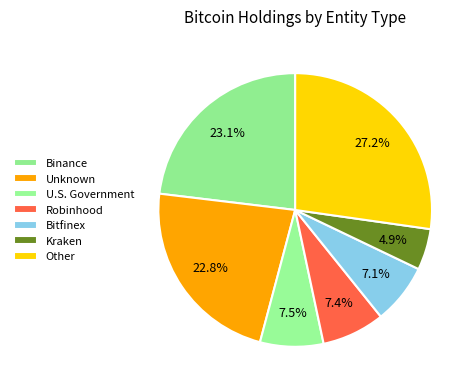

How many slices are in this pie chart?

7